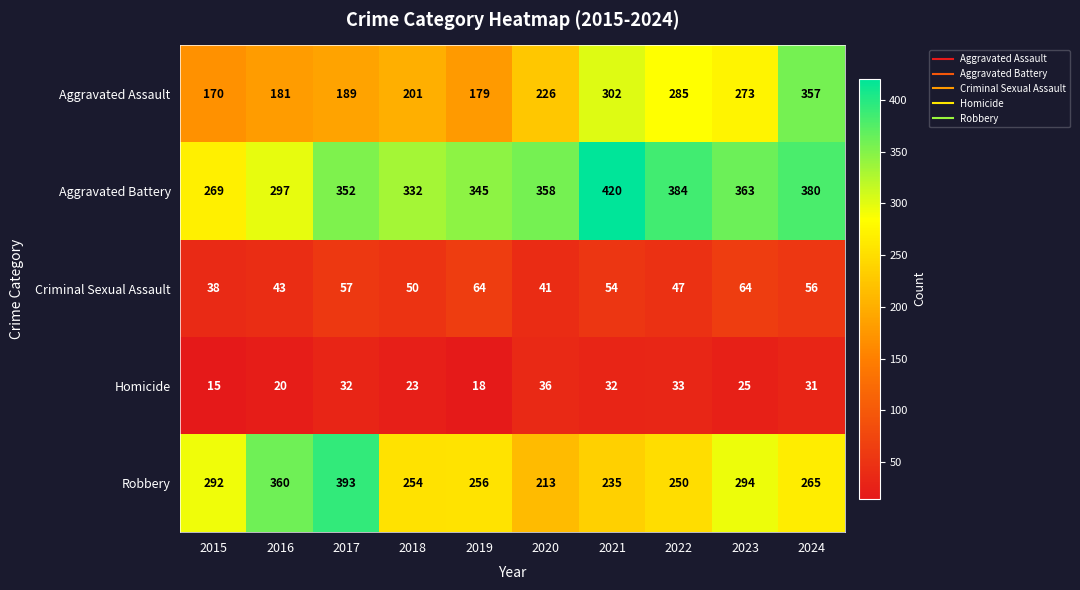

Which series has the largest total across all categories?

Aggravated Battery